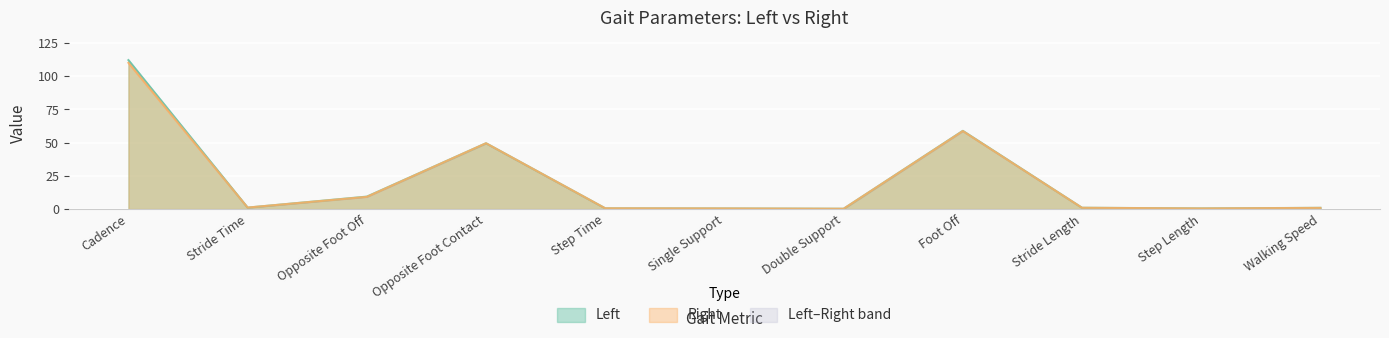

Is it true that Left equals 93.8 at Foot Off?

False